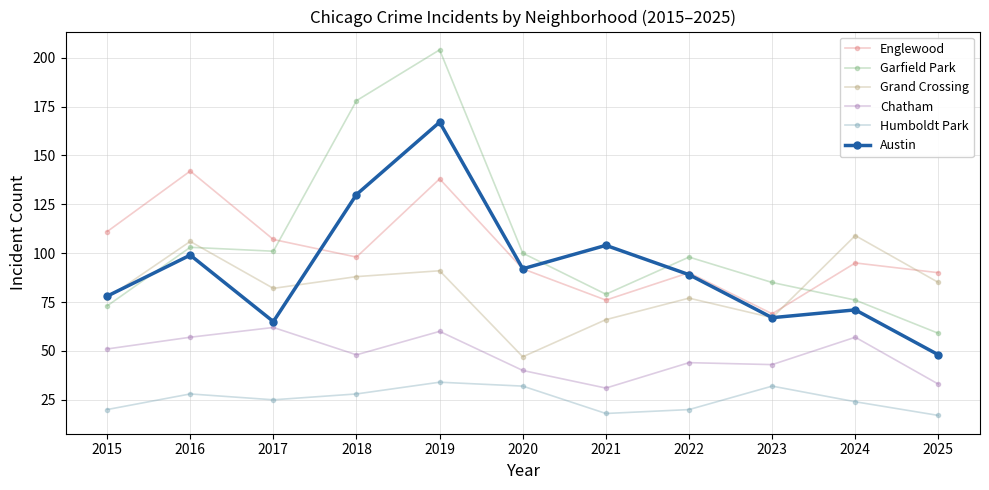

List the series in order of their peak value, highest first.

Garfield Park, Austin, Englewood, Grand Crossing, Chatham, Humboldt Park